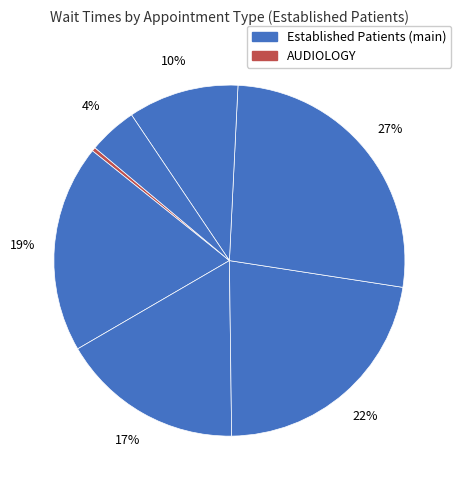

How many segments does this pie chart have?

7